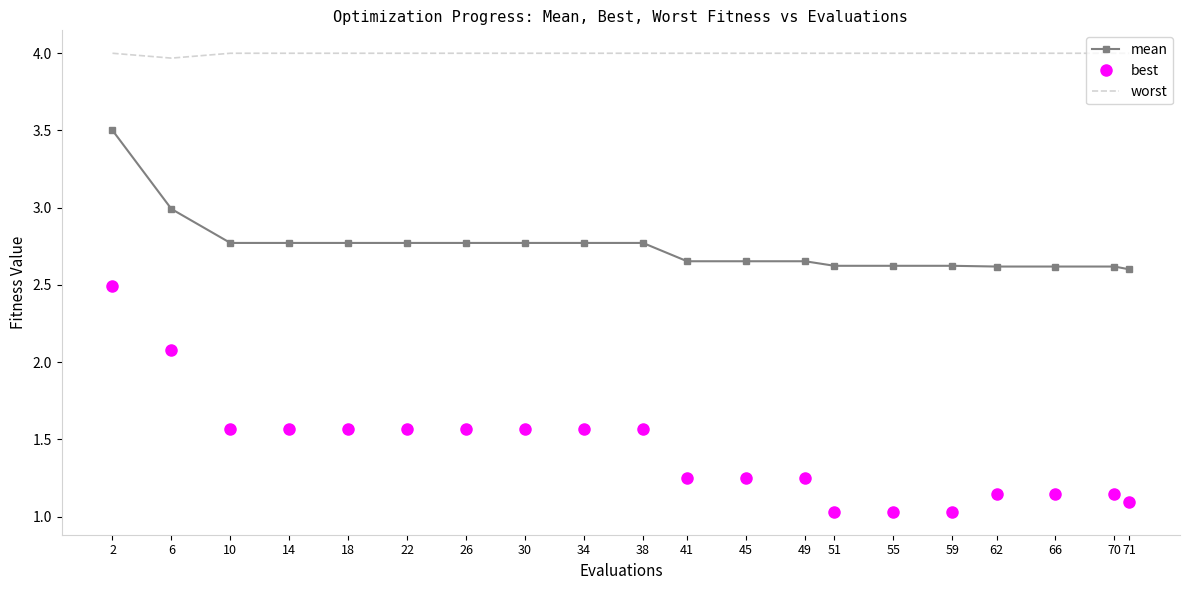

List the series in order of their overall mean, highest first.

worst, mean, best